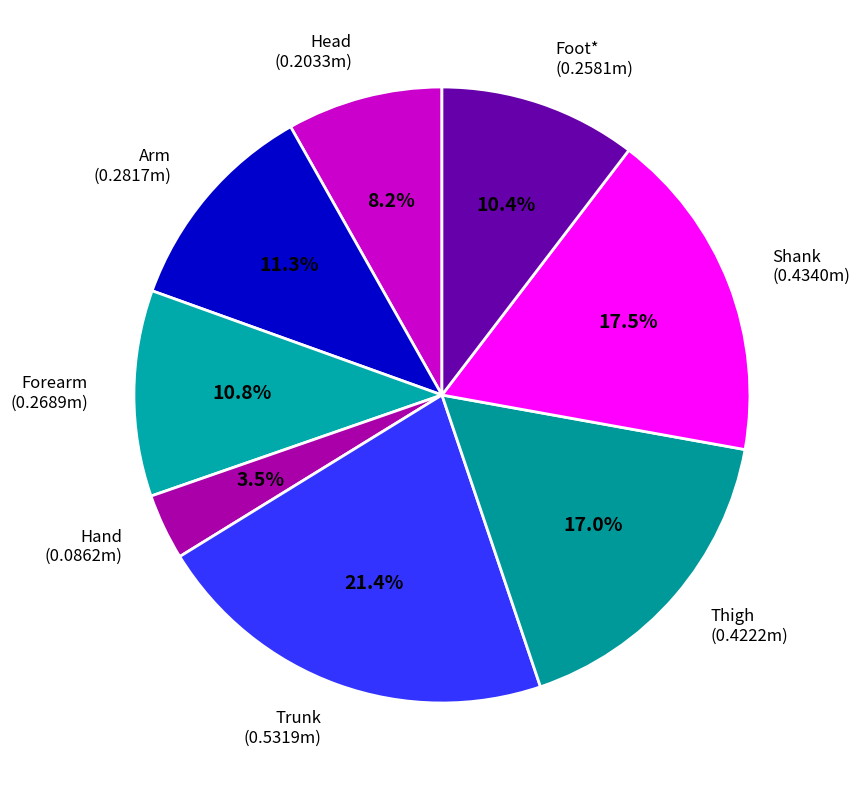

Is it true that Arm is 11% of the pie?

True